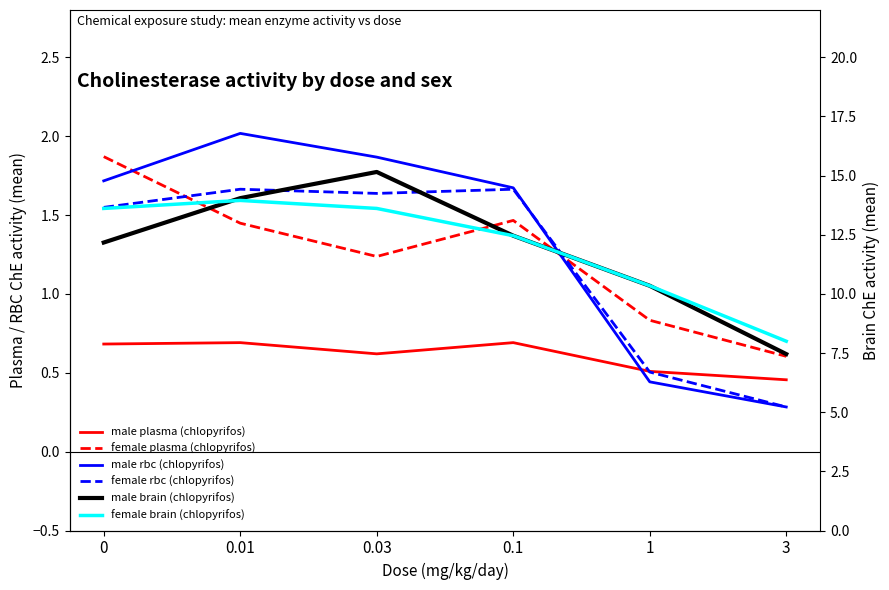

Which series has the widest spread of values?

male brain (chlopyrifos)